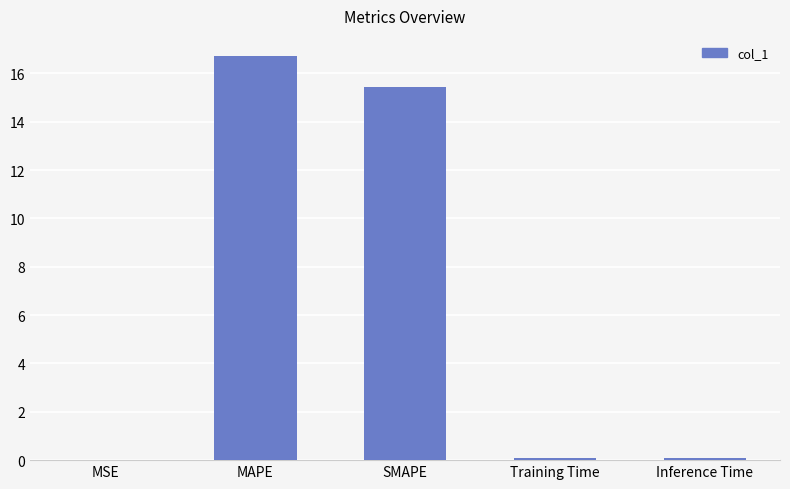

Which has a higher value, Training Time or SMAPE?

SMAPE